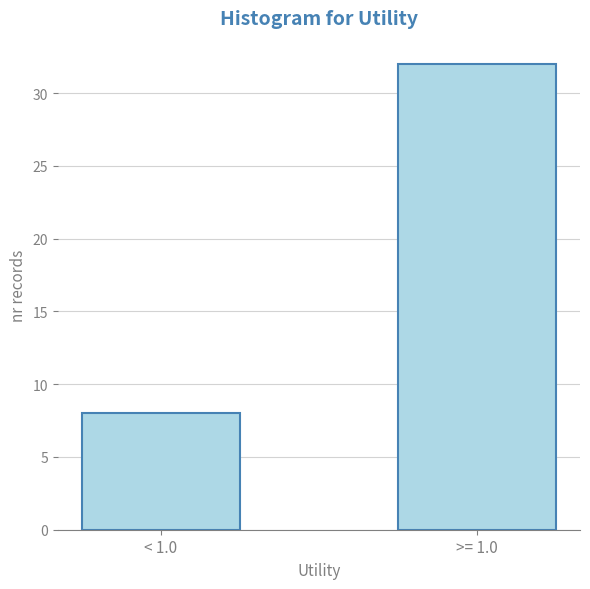

Reading left to right, what are all the values shown in this chart?

< 1.0=8	>= 1.0=32